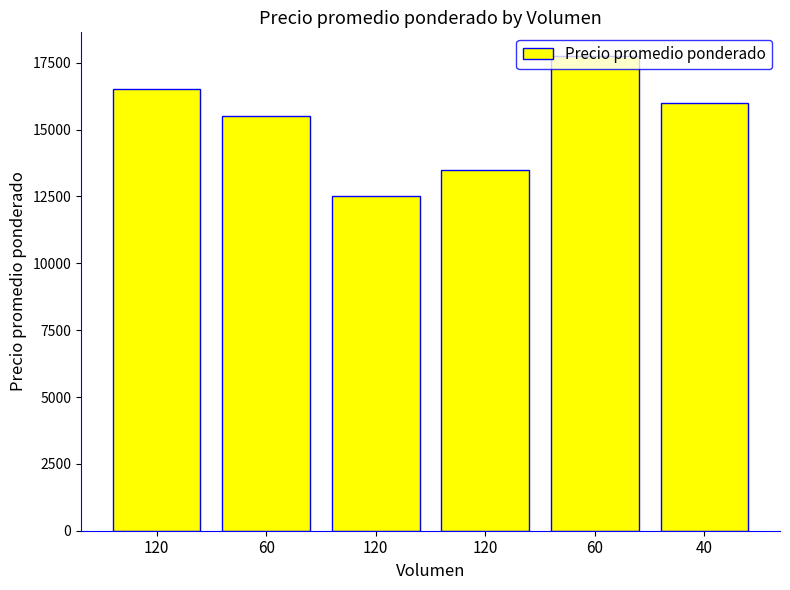

Reading left to right, list all the values displayed in this chart.

120=16500	60=15500	120=12500	120=13500	60=17750	40=16000